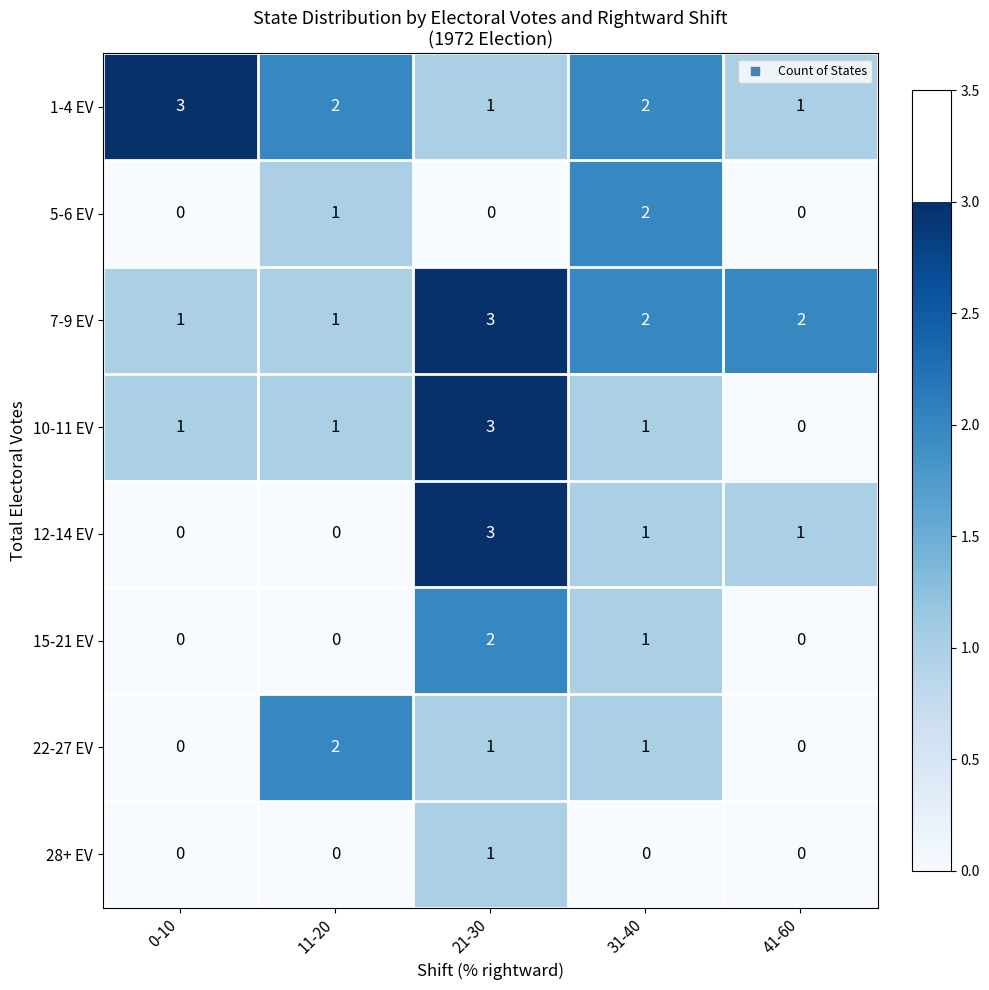

Where does the 22-27 EV series first go above 1?

11-20